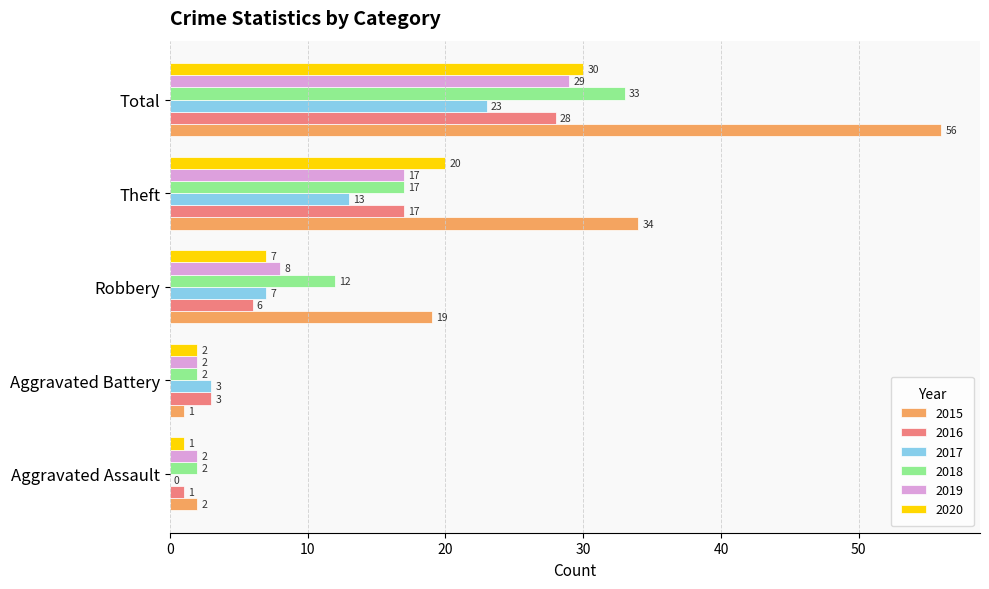

The 2018 series shows 17 at Theft. True or false?

True